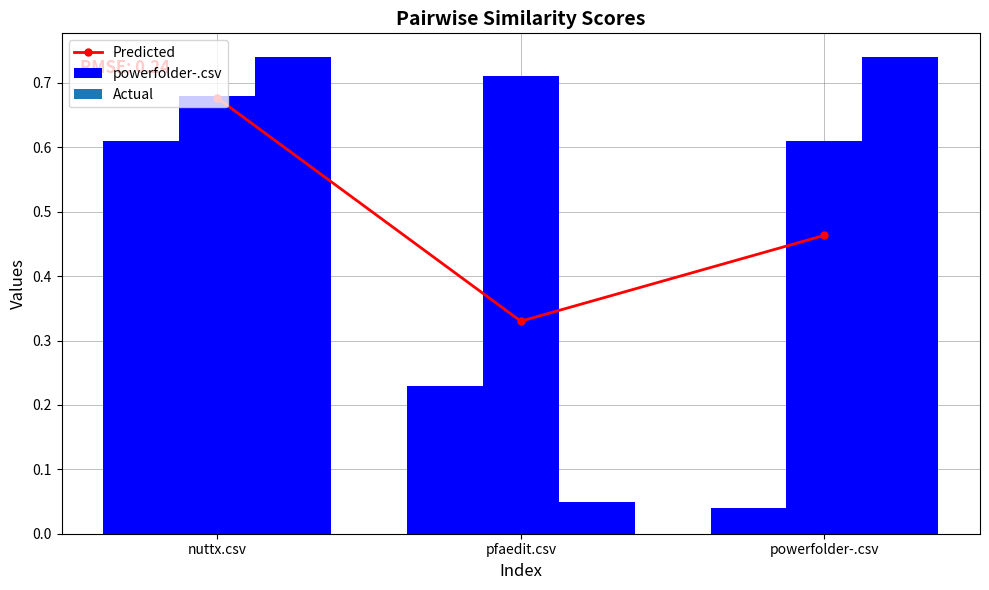

What is the label of the 1st bar from the left?

nuttx.csv